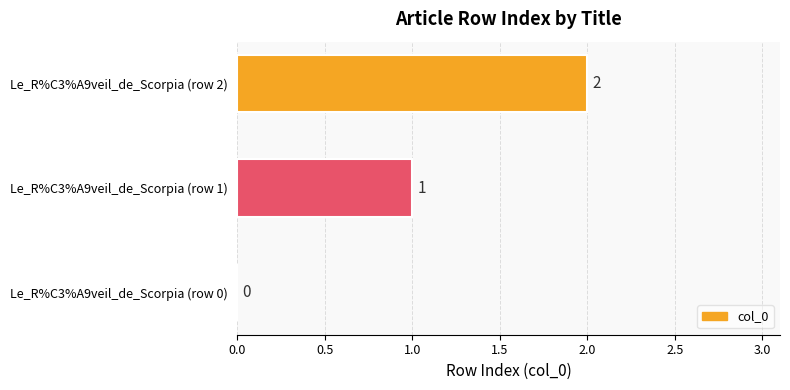

What is the change in value from Le_R%C3%A9veil_de_Scorpia (row 1) to Le_R%C3%A9veil_de_Scorpia (row 2)?

+1